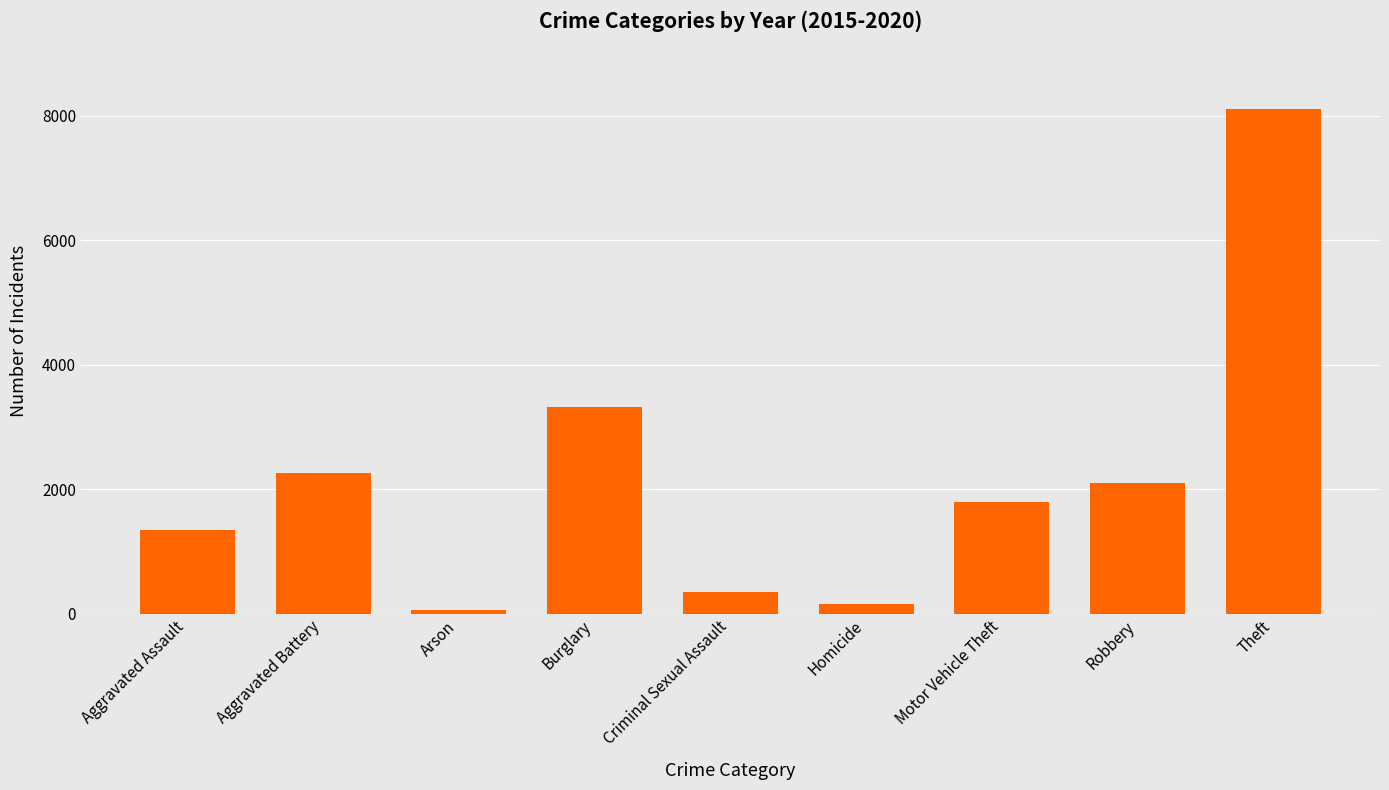

What position from the right is Theft?

1